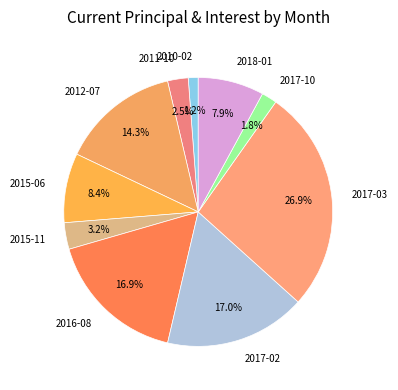

What percentage is the 2017-03 slice, to the nearest percent?

27%